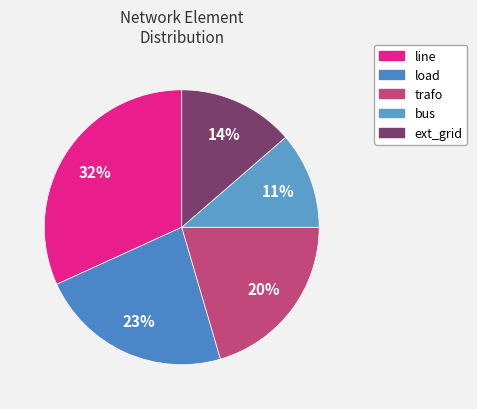

Does trafo account for over 50% of the chart?

No